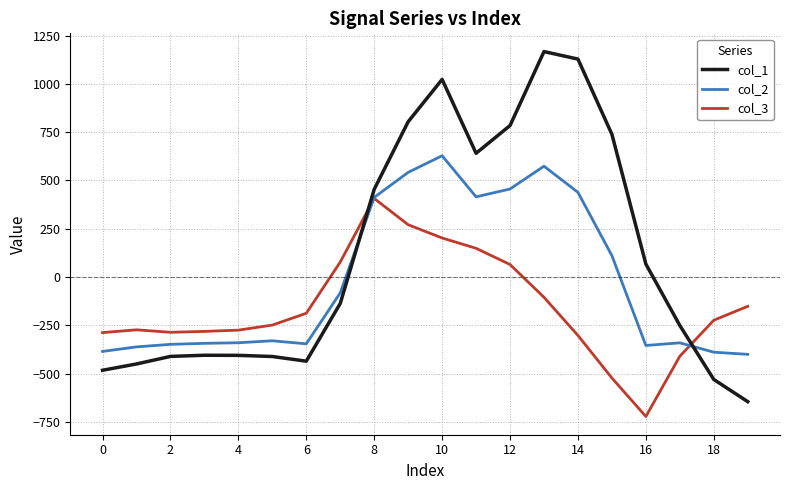

How many intersections are there between col_3 and col_1?

2